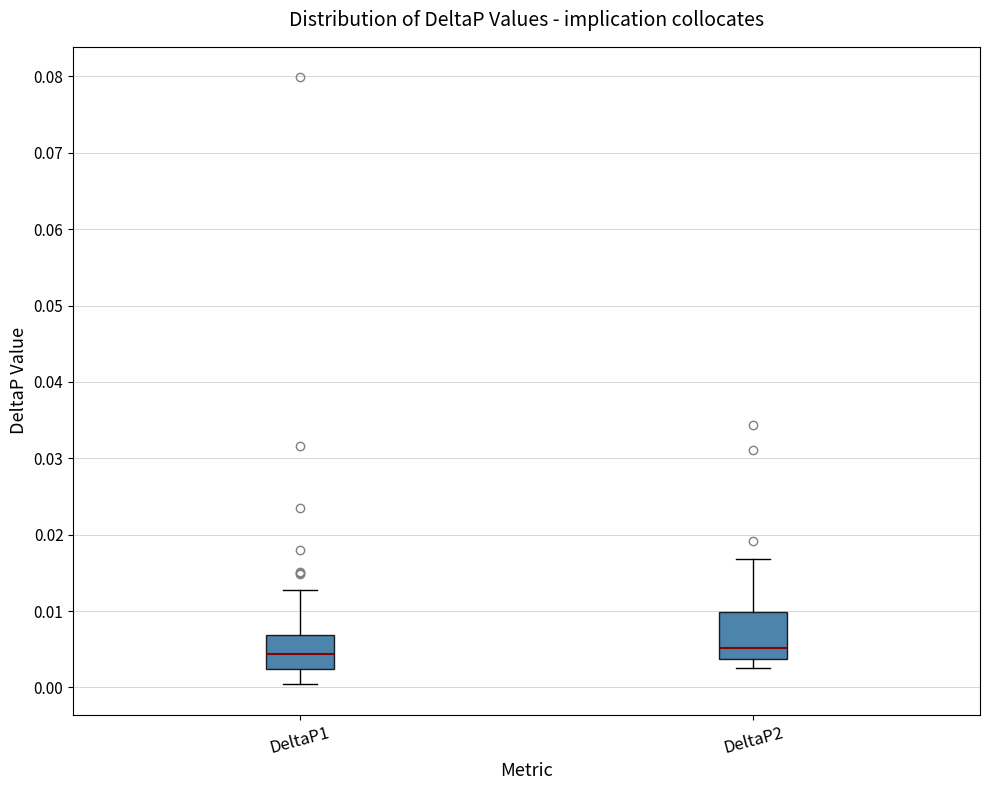

Comparing the boxes themselves (not the whiskers), which one is the tallest?

DeltaP2